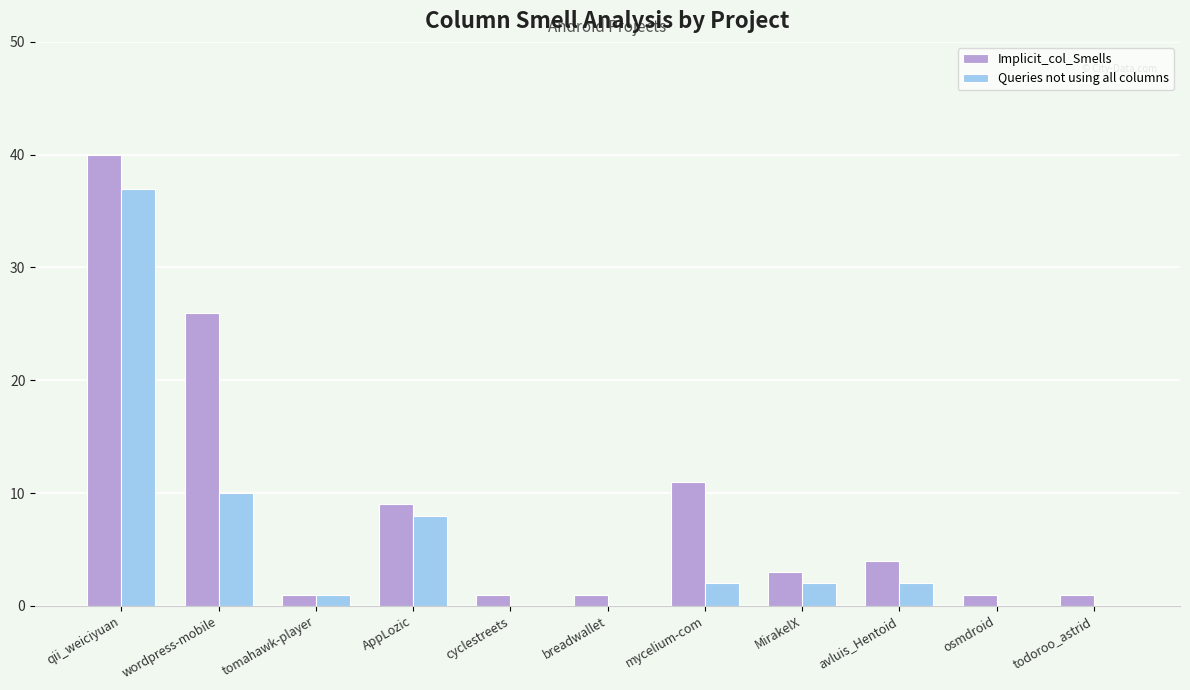

Reading left to right, extract all data points from this chart.

Implicit_col_Smells: 40	26	1	9	1	1	11	3	4	1	1
Queries not using all columns: 37	10	1	8	0	0	2	2	2	0	0